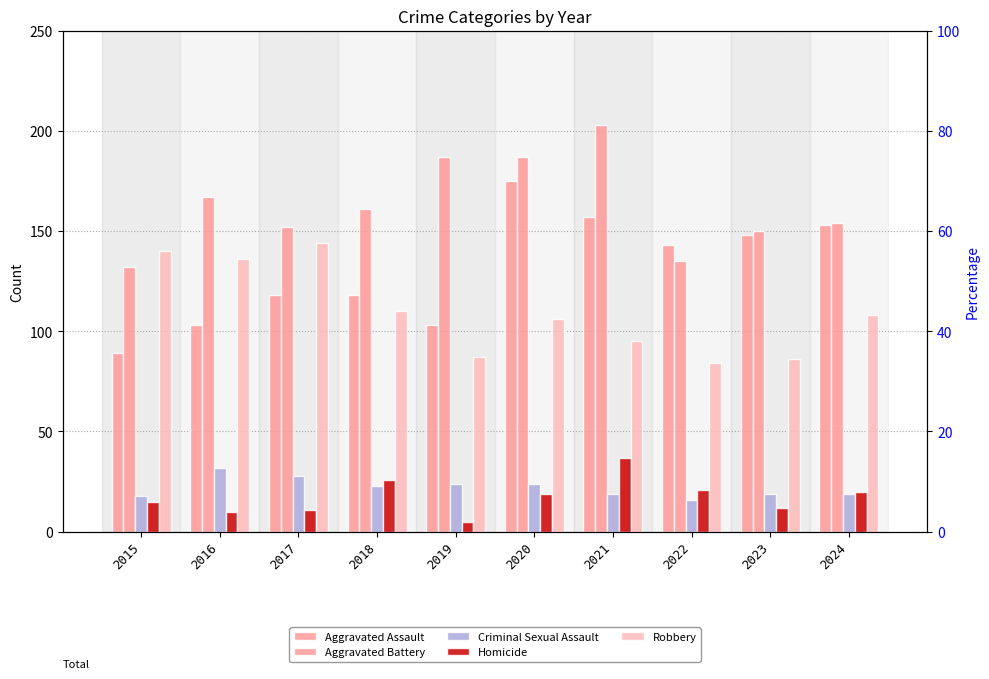

Where does the Robbery series first go above 108?

2015